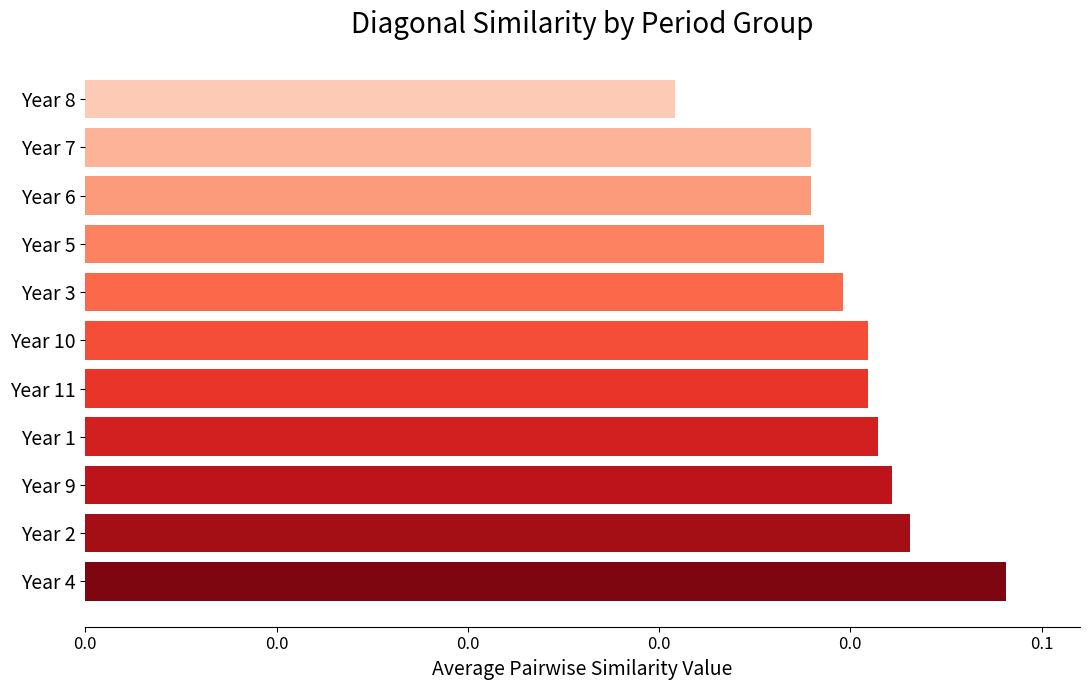

Are the bars horizontal?

Yes